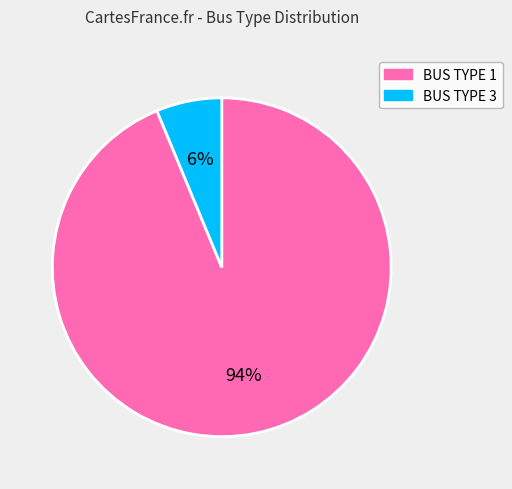

To the nearest percent, what is the average slice percentage?

50%